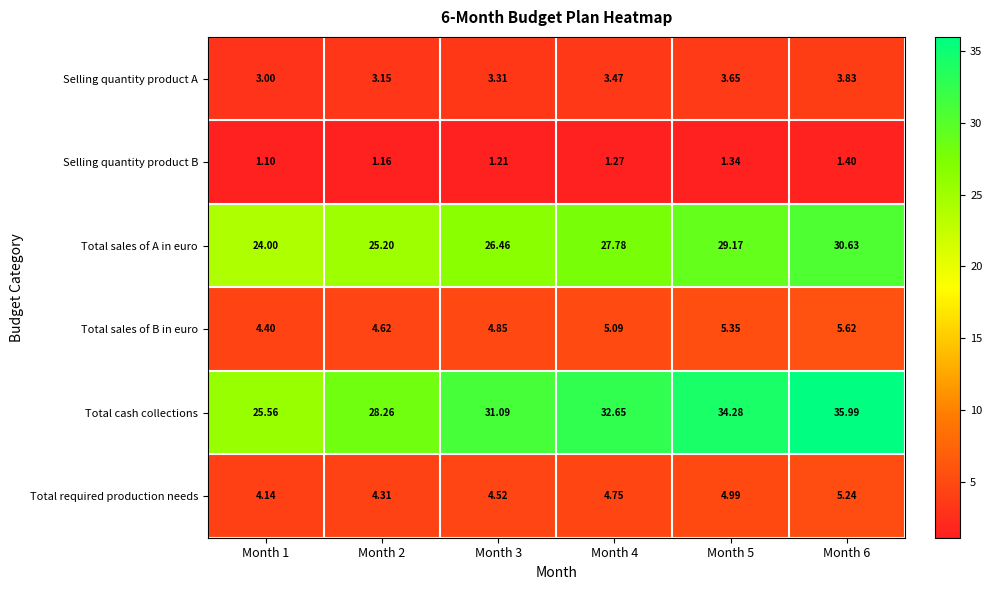

At which category is the sum across all series the highest?

Month 6